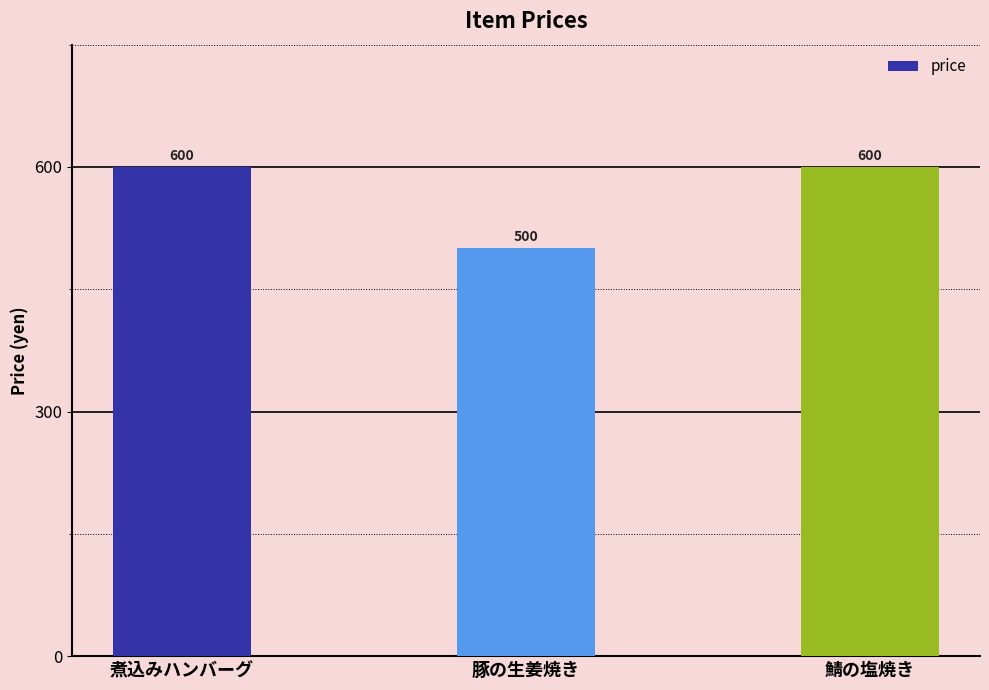

What is the value of the 1st bar from the left?

600